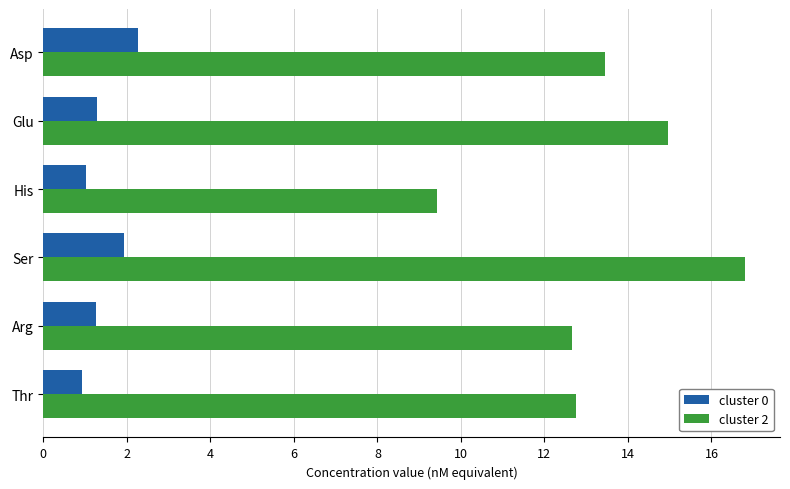

At which category is the sum across all series the highest?

Ser